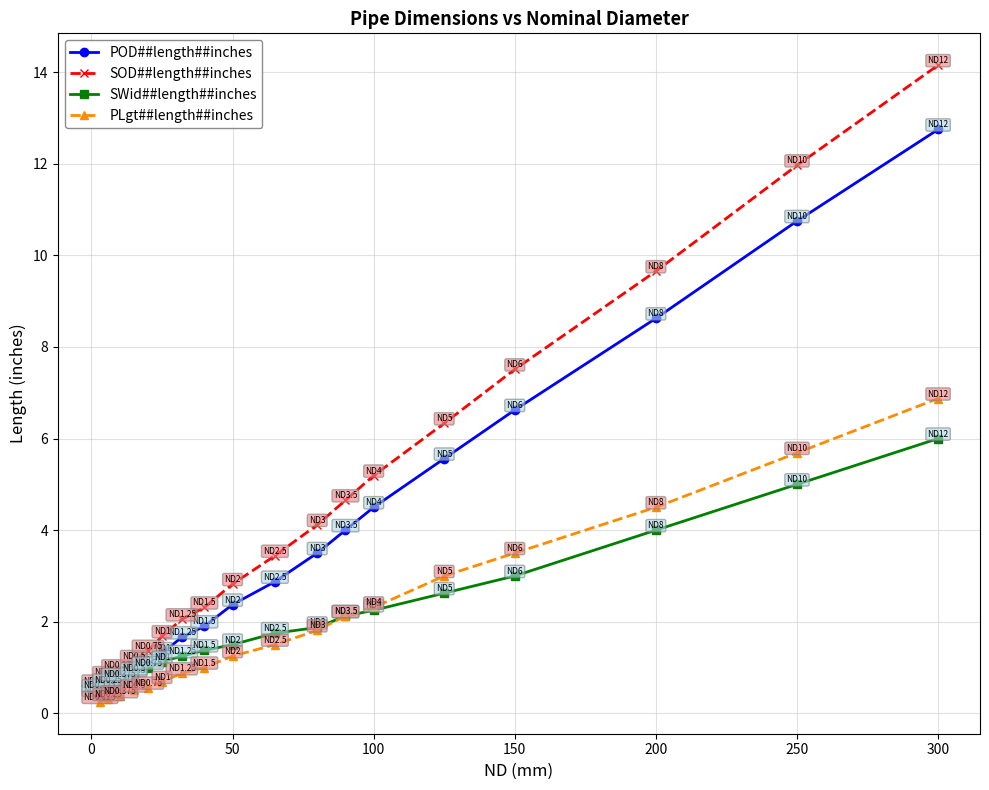

Does the chart have visible grid lines?

Yes